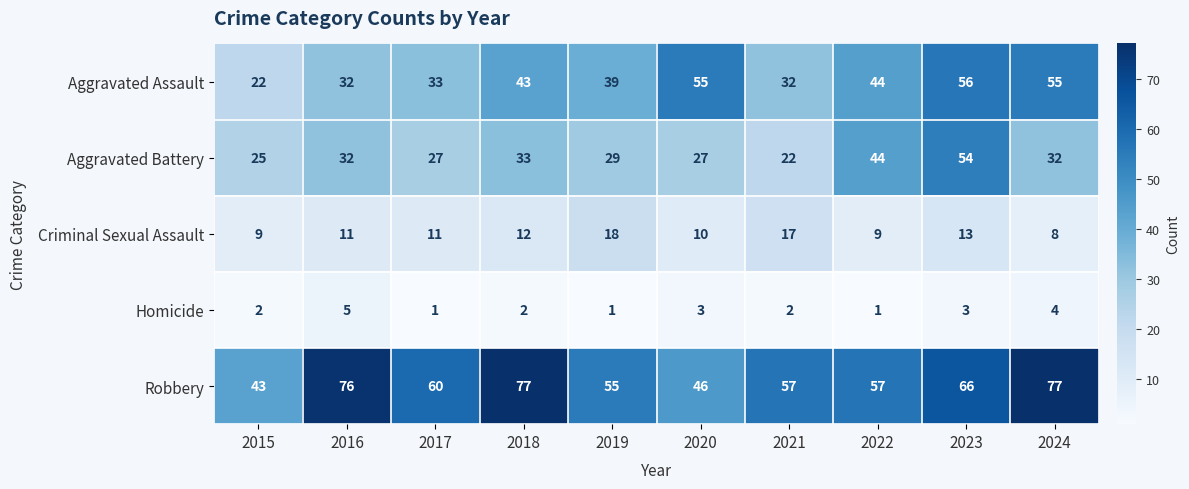

Count the Homicide values in the range 1 to 3.

8